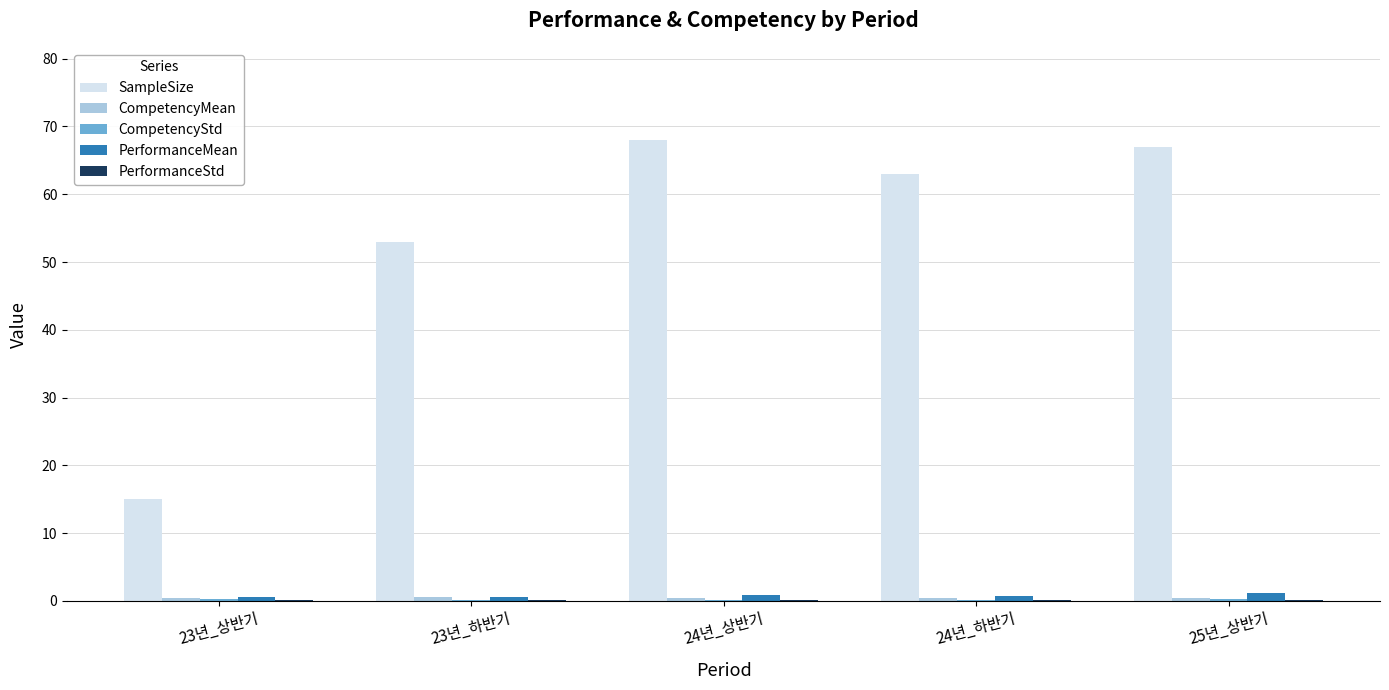

Which series has the largest total across all categories?

SampleSize